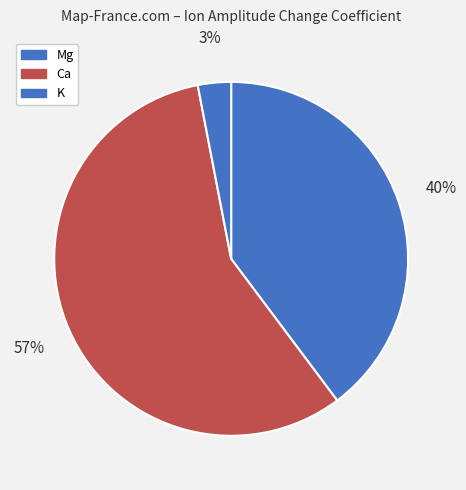

Does any single category account for the majority?

Yes